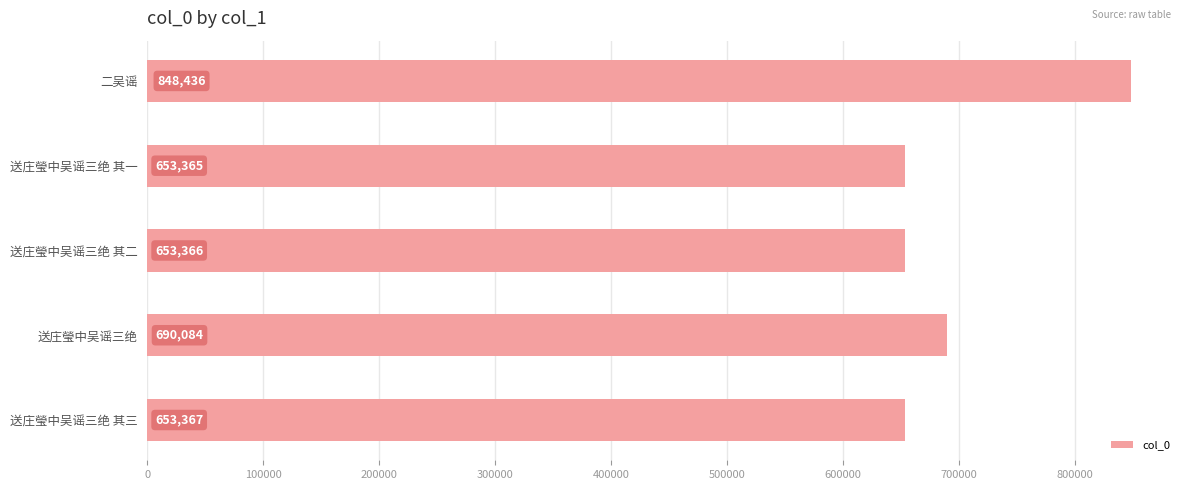

What is the difference between the maximum and minimum values?

195071